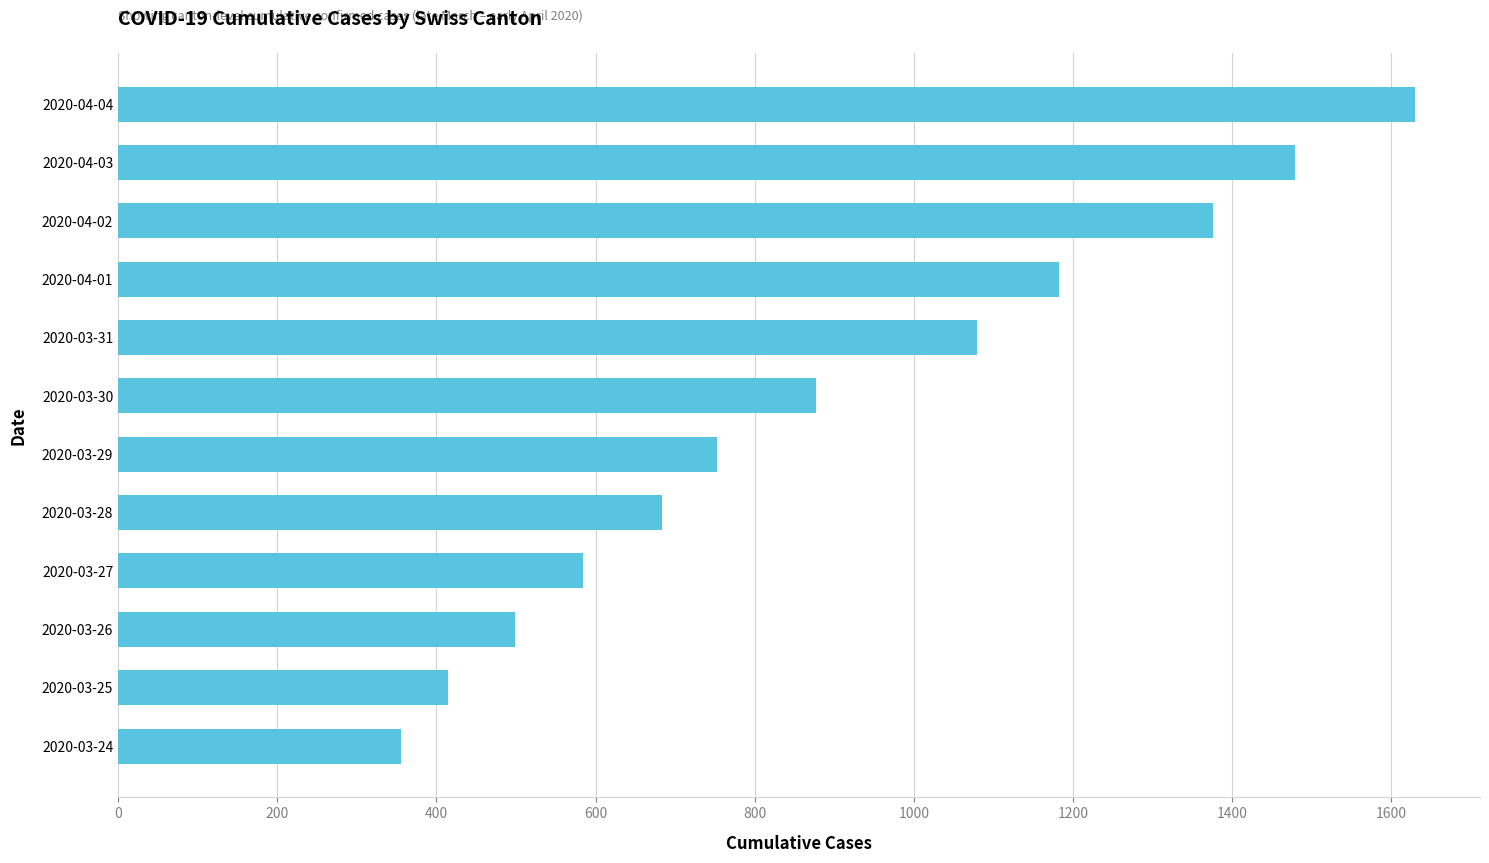

Are the bars horizontal?

Yes